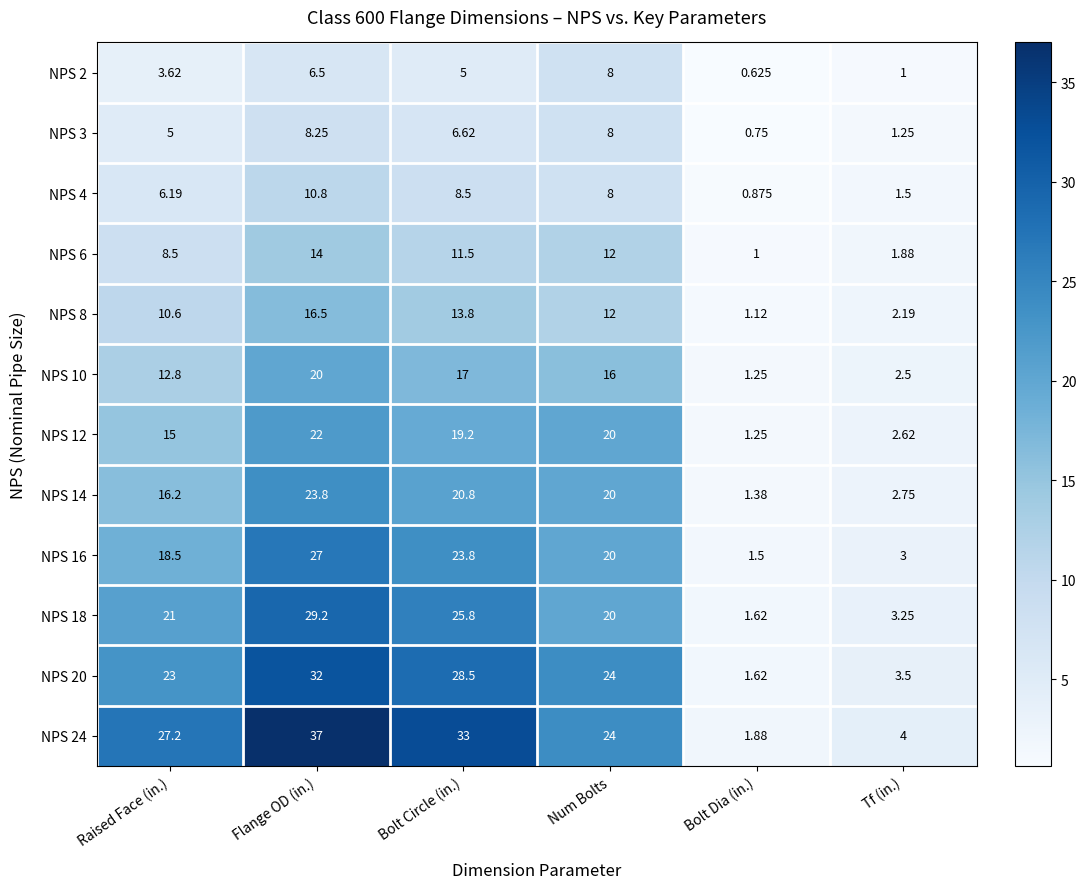

List the series in order of their peak value, lowest first.

NPS 2, NPS 3, NPS 4, NPS 6, NPS 8, NPS 10, NPS 12, NPS 14, NPS 16, NPS 18, NPS 20, NPS 24